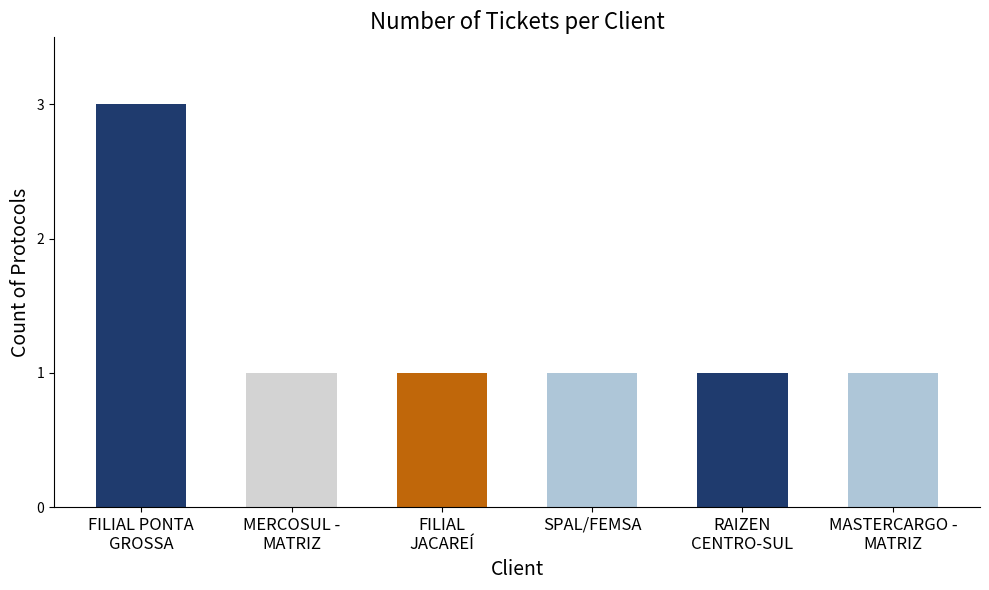

True or false: the data shows 2 at MERCOSUL -
MATRIZ.

False